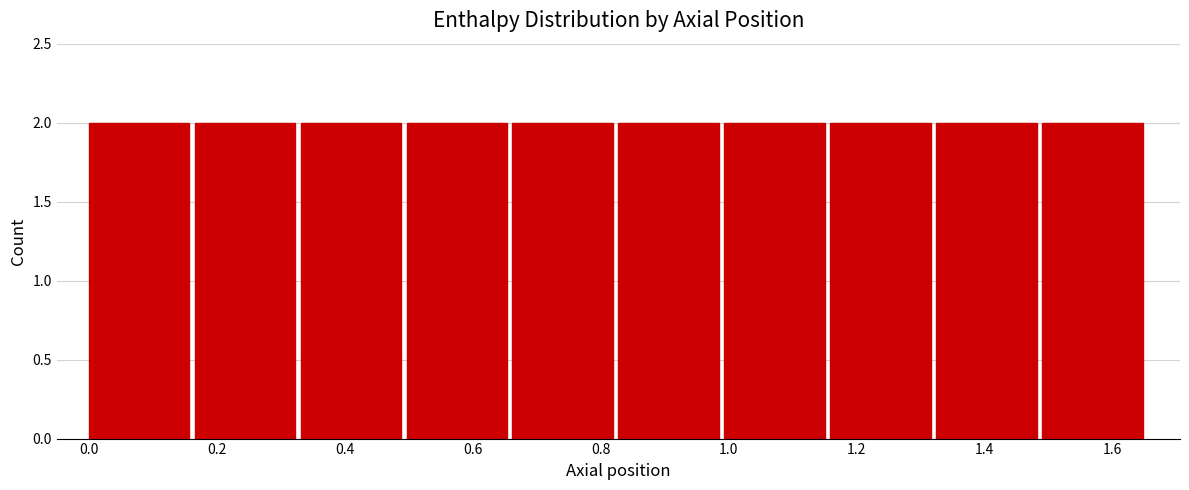

What is the height of the bar covering 0.34 to 0.50 on the x-axis? Neither the bar edges nor the heights are printed on the chart, so give them approximately, as read against the axes.

2